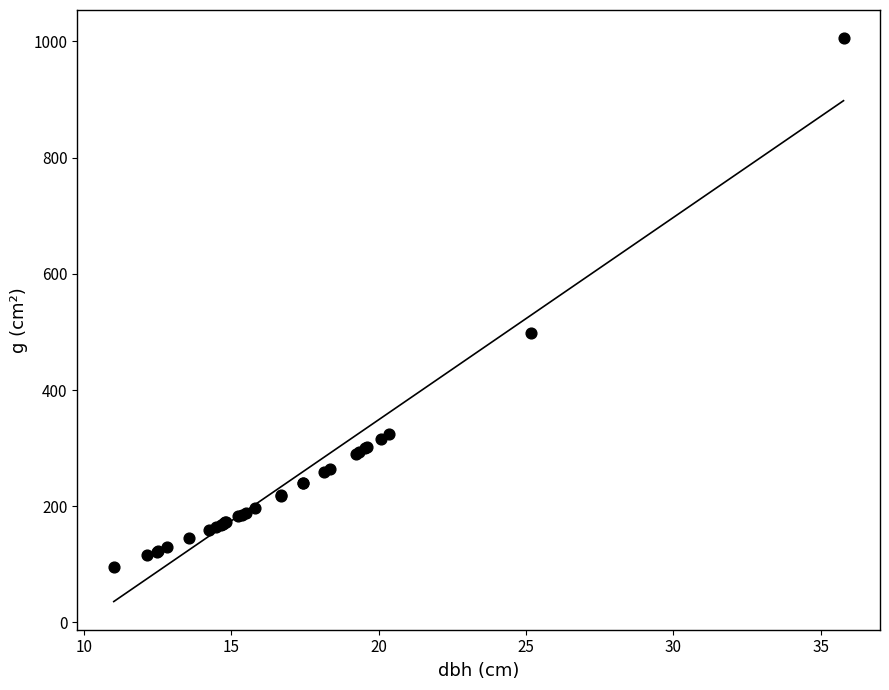

What Y value in the scatter plot is closest to 550?

497.6